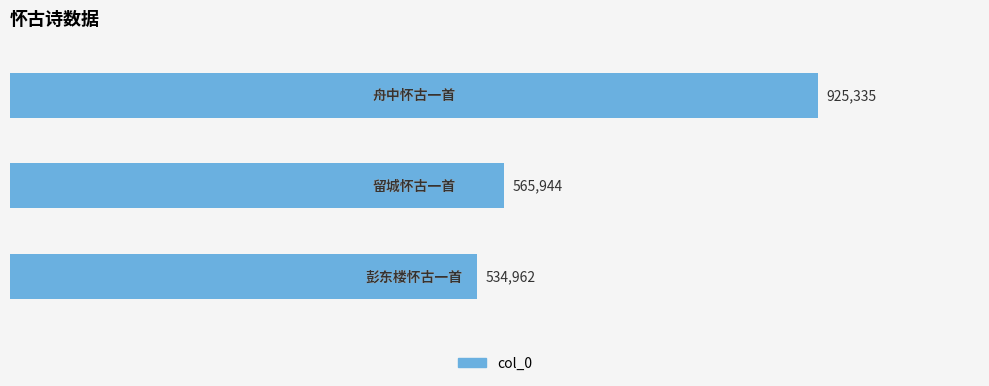

Does the chart contain any negative values?

No